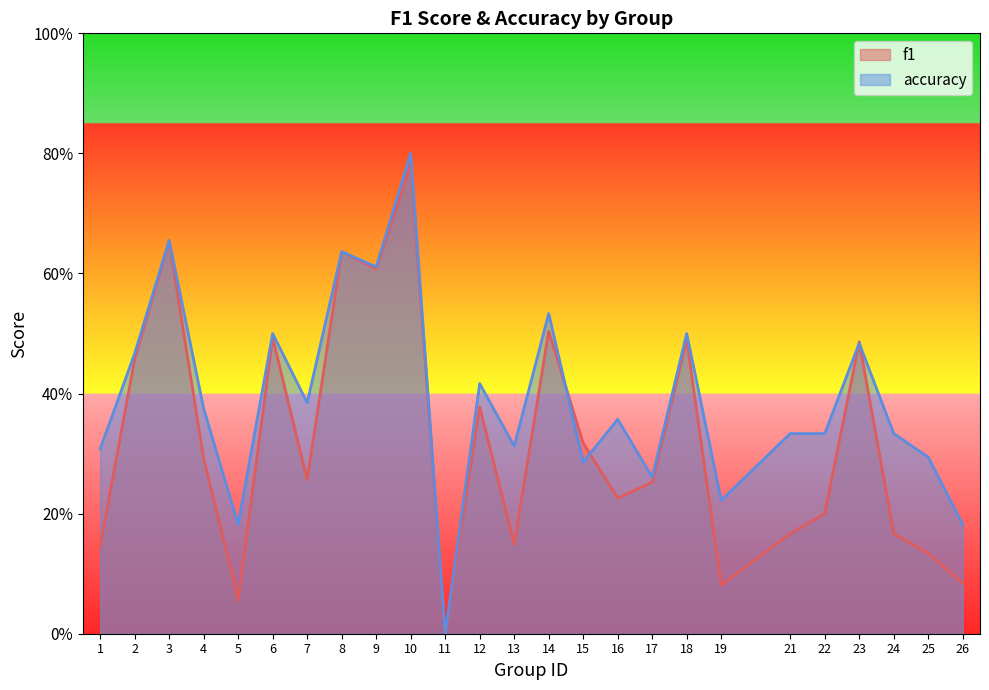

Reading right to left, extract all data points from this chart.

f1: 26=0.1	25=0.1	24=0.2	23=0.5	22=0.2	21=0.2	19=0.1	18=0.5	17=0.3	16=0.2	15=0.3	14=0.5	13=0.1	12=0.4	11=0.0	10=0.8	9=0.6	8=0.6	7=0.3	6=0.5	5=0.1	4=0.3	3=0.7	2=0.5	1=0.1
accuracy: 26=0.2	25=0.3	24=0.3	23=0.5	22=0.3	21=0.3	19=0.2	18=0.5	17=0.3	16=0.4	15=0.3	14=0.5	13=0.3	12=0.4	11=0.0	10=0.8	9=0.6	8=0.6	7=0.4	6=0.5	5=0.2	4=0.4	3=0.7	2=0.5	1=0.3